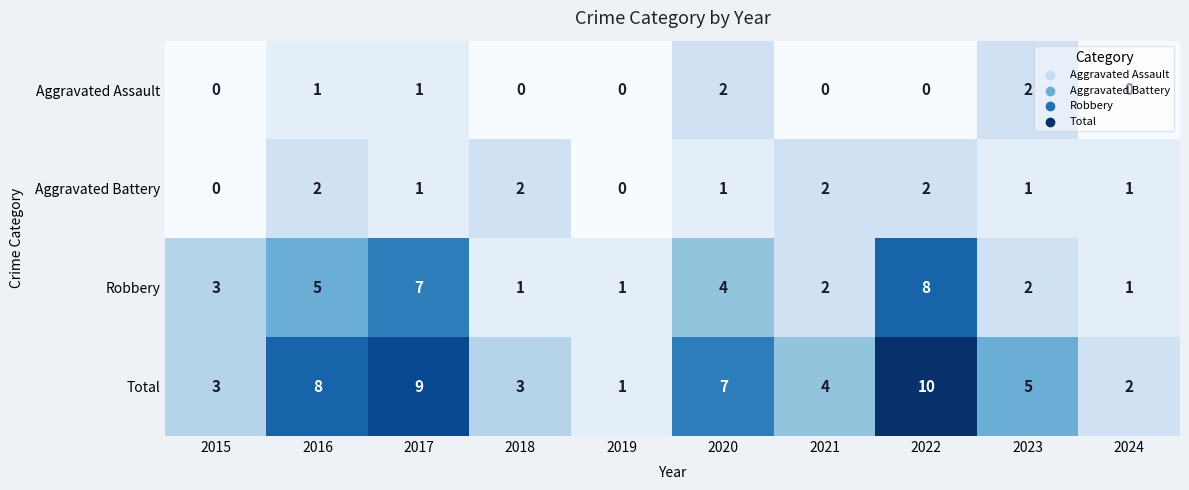

What is the difference between the maximum and minimum values in the Robbery series?

7